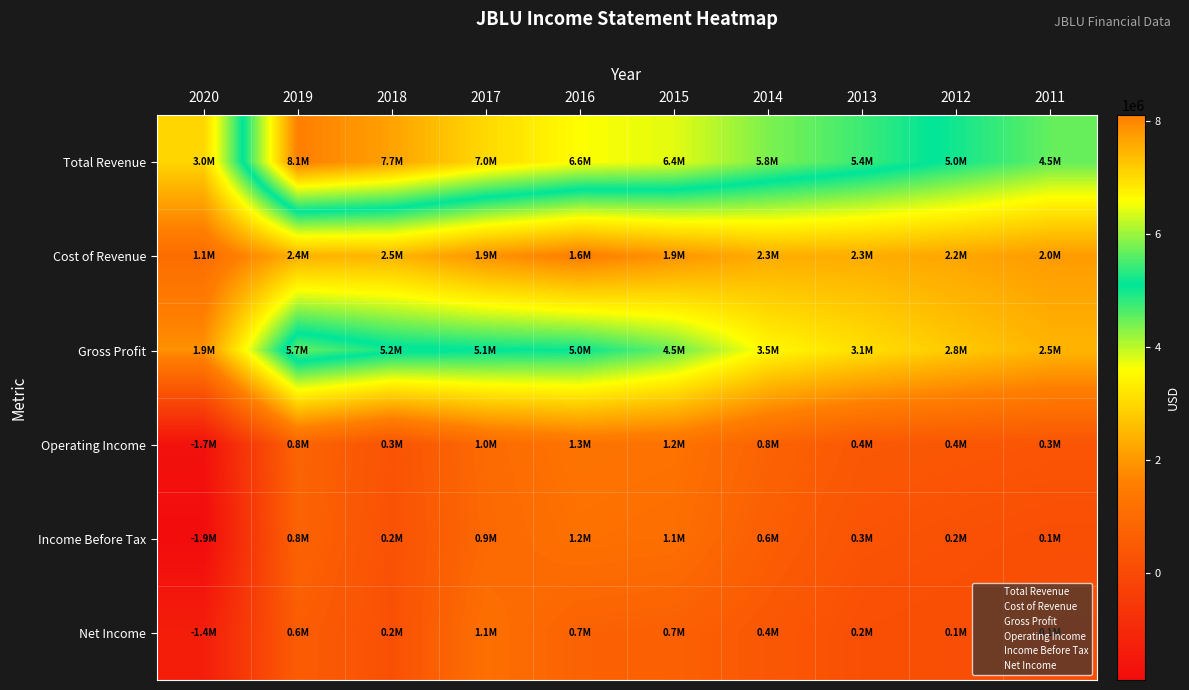

Reading left to right, list all the values displayed in this chart.

Total Revenue: 2020=2957000	2019=8094000	2018=7658000	2017=7012000	2016=6584000	2015=6416000	2014=5817000	2013=5441000	2012=4982000	2011=4504000
Cost of Revenue: 2020=1074000	2019=2415000	2018=2463000	2017=1918000	2016=1550000	2015=1938000	2014=2327000	2013=2322000	2012=2213000	2011=2044000
Gross Profit: 2020=1883000	2019=5679000	2018=5195000	2017=5094000	2016=5034000	2015=4478000	2014=3490000	2013=3119000	2012=2769000	2011=2460000
Operating Income: 2020=-1714000	2019=800000	2018=266000	2017=973000	2016=1260000	2015=1216000	2014=756000	2013=428000	2012=376000	2011=322000
Income Before Tax: 2020=-1893000	2019=768000	2018=219000	2017=918000	2016=1164000	2015=1097000	2014=623000	2013=279000	2012=209000	2011=145000
Net Income: 2020=-1354000	2019=569000	2018=189000	2017=1140000	2016=727000	2015=677000	2014=401000	2013=168000	2012=128000	2011=86000